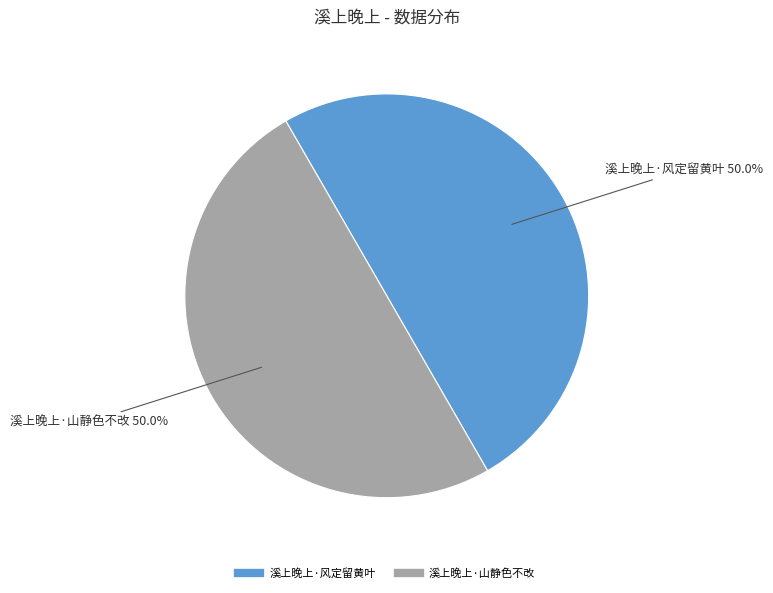

Is the sum of 溪上晚上·山静色不改 and 溪上晚上·风定留黄叶 greater than half?

Yes